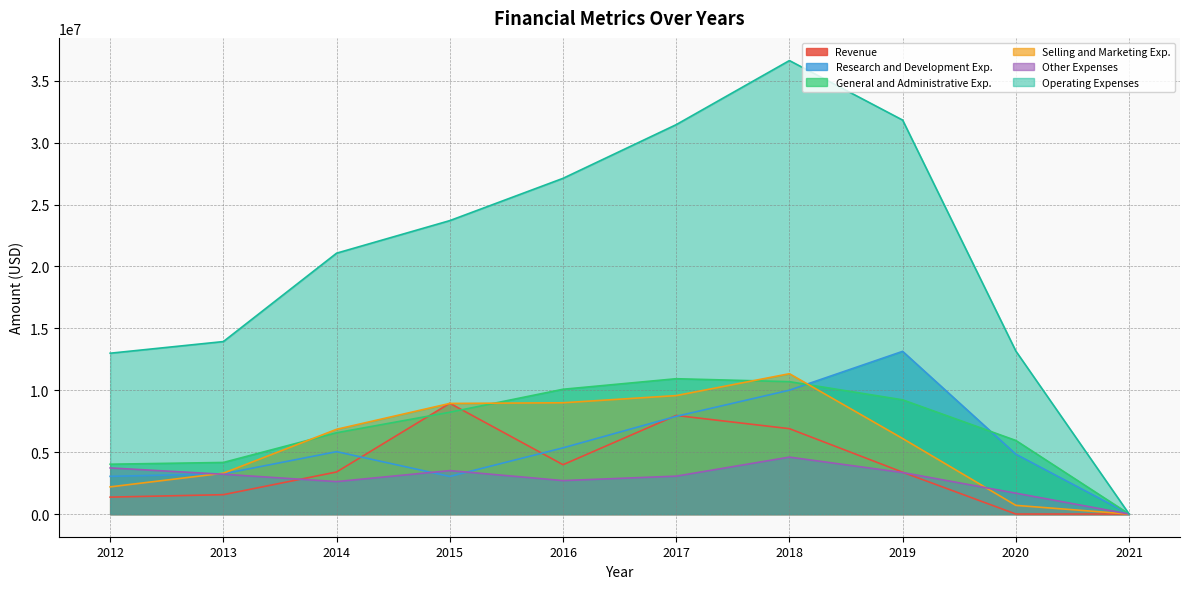

True or false: Research and Development Exp. has more than 0 points higher than both neighbors.

True